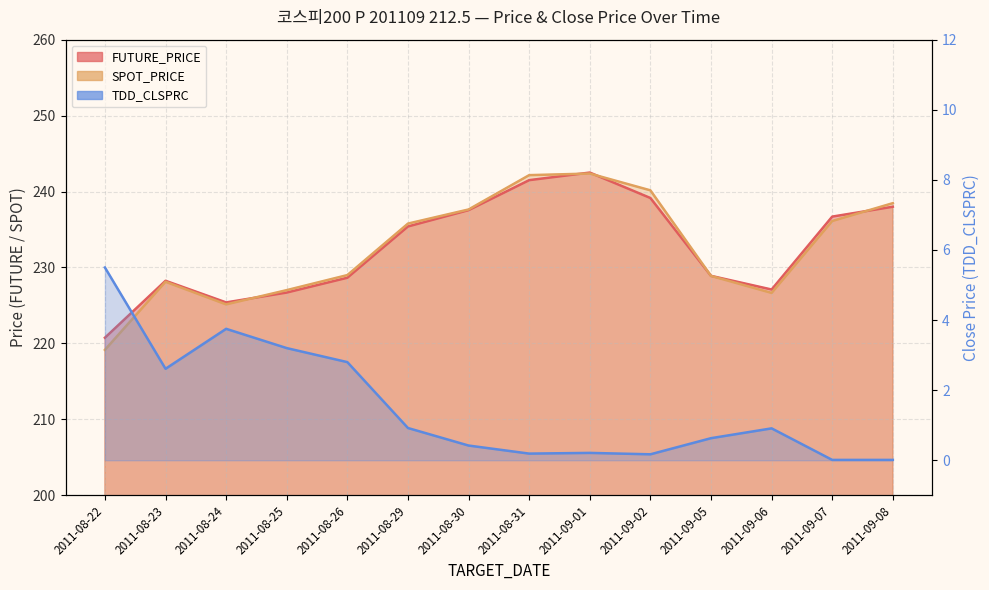

What value does the FUTURE_PRICE series have at 2011-08-31?

241.5